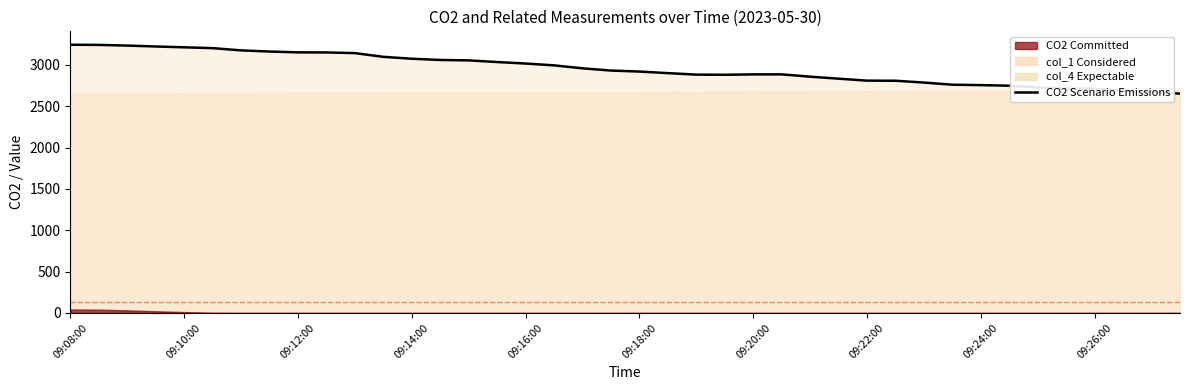

What is the change in value from 11 to 13?

-38